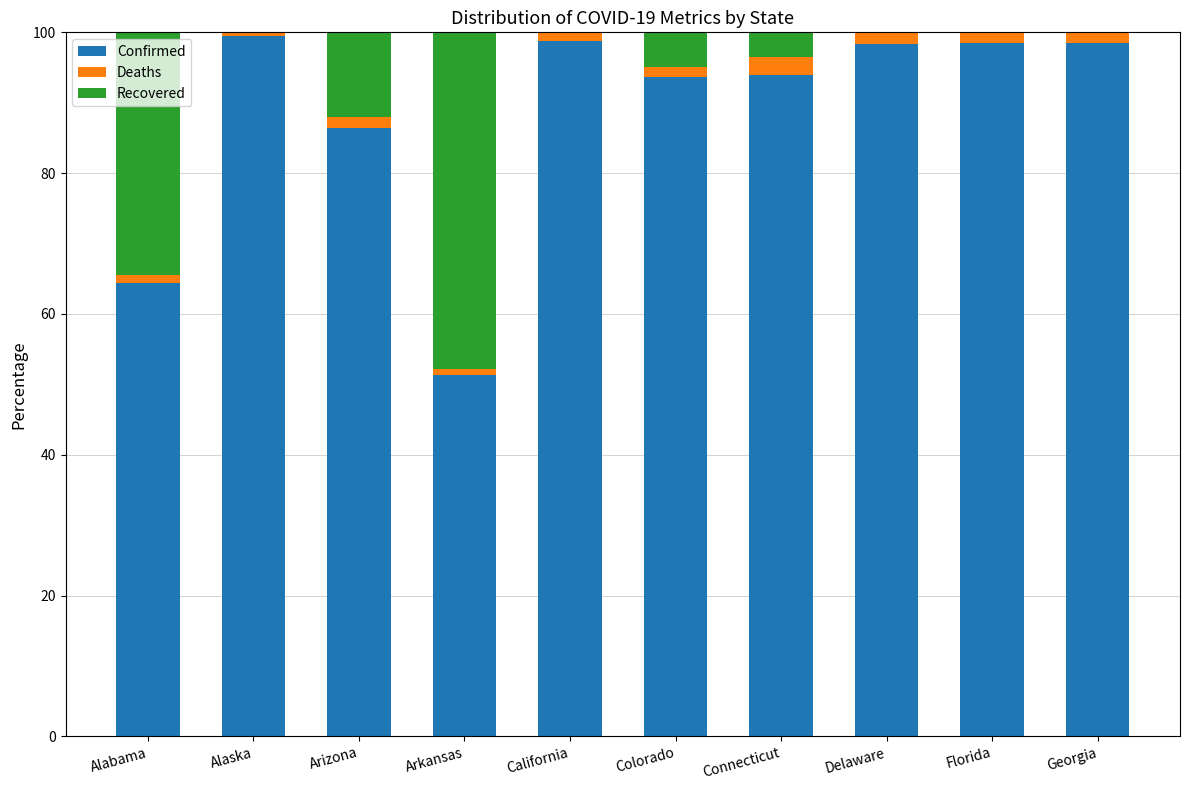

What is the maximum value for Confirmed?

99.5